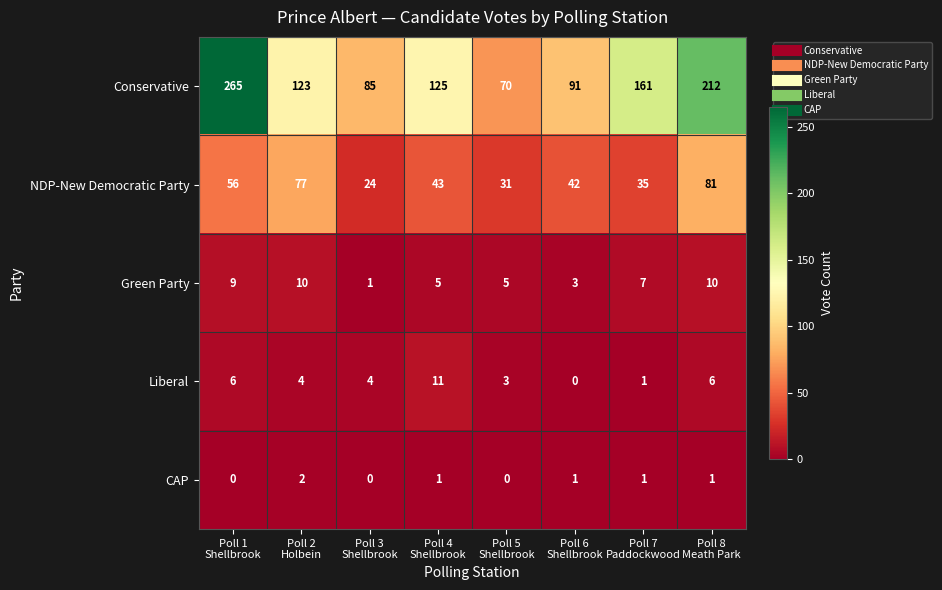

What is the spread (max minus min) of values at Poll 2
Holbein?

121